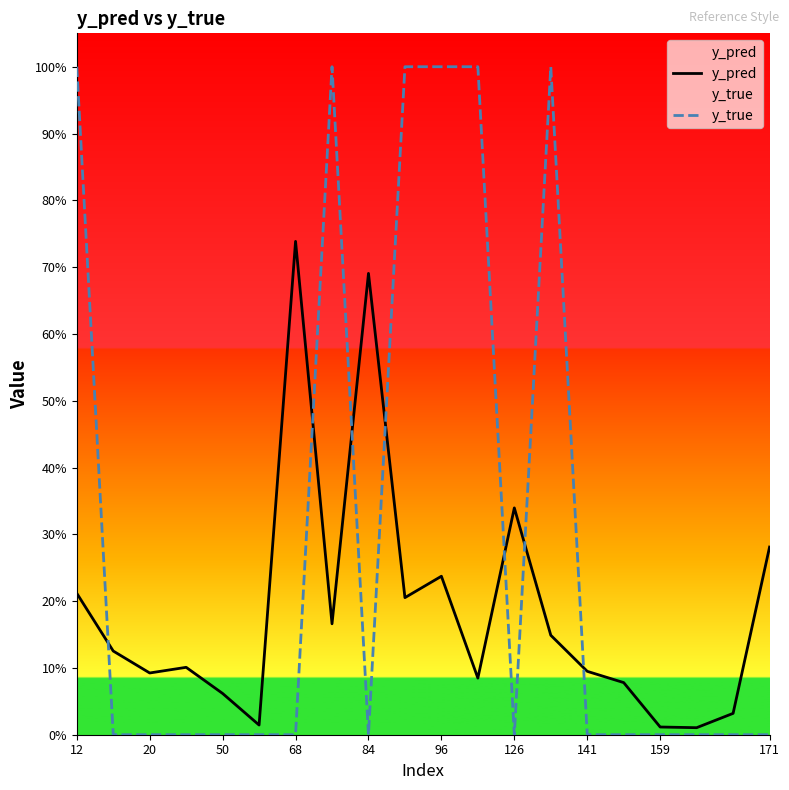

What is the label of the 10th point from the left?

171